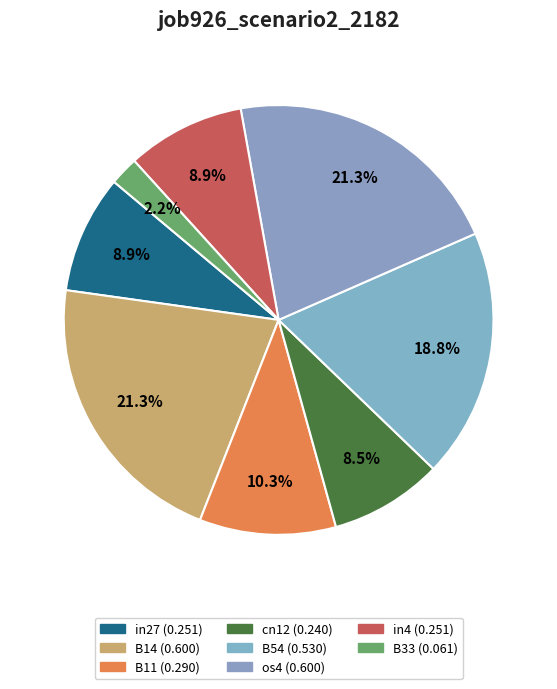

Count the number of slices in the pie.

8